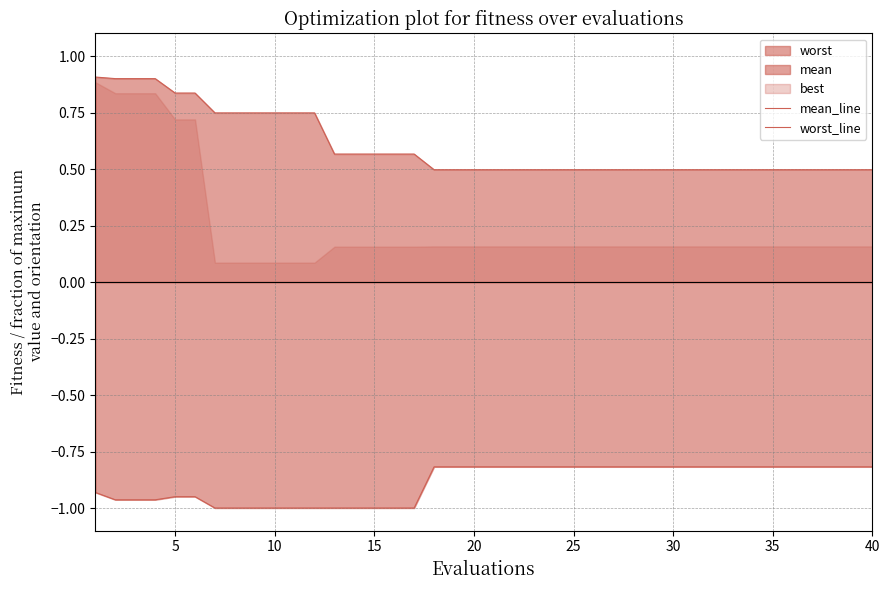

What is the smallest value displayed?

-1.0